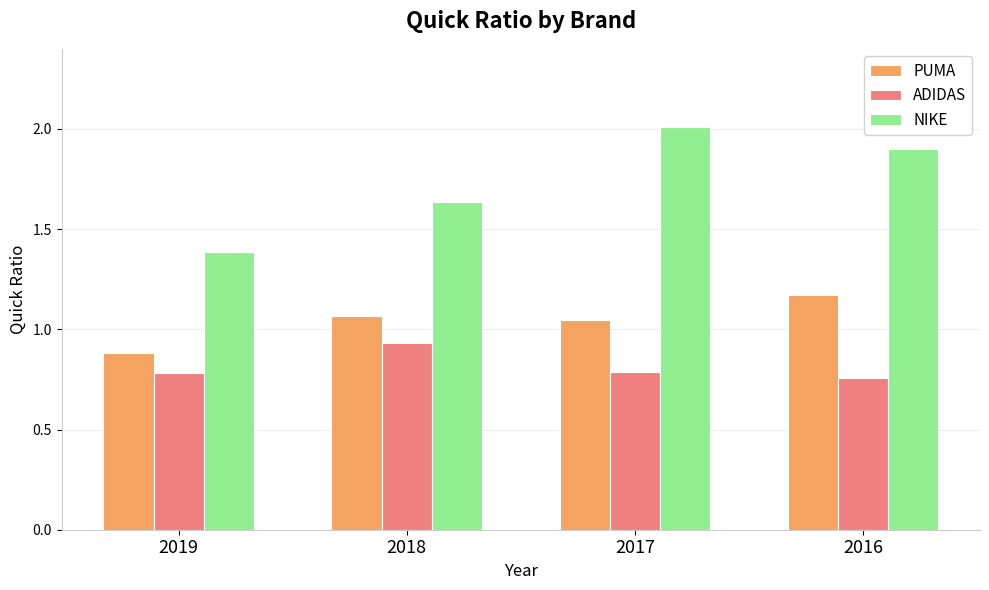

Are the bars horizontal?

No